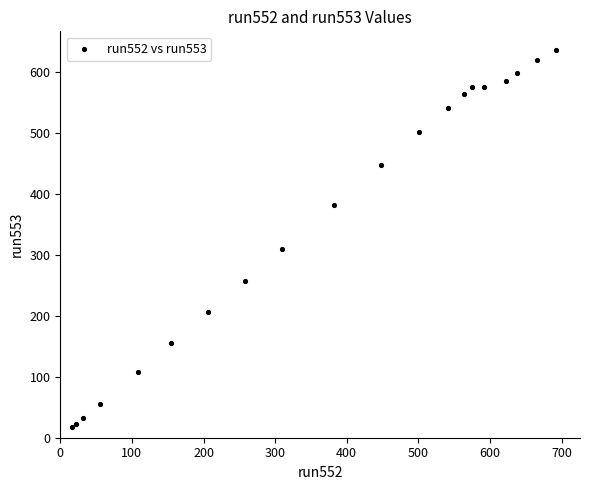

What Y value in the scatter plot is closest to 326?

310